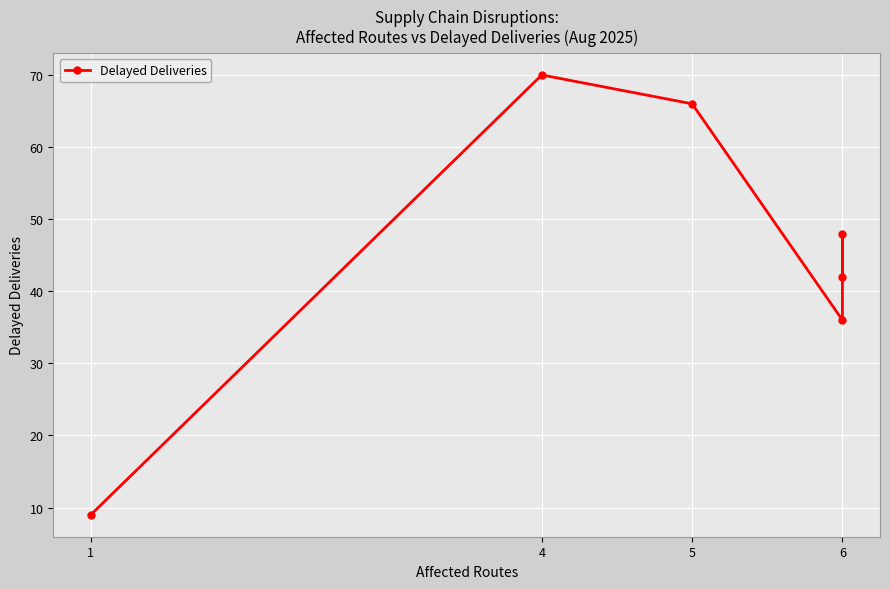

Read the value at 6, to the nearest 10.

40